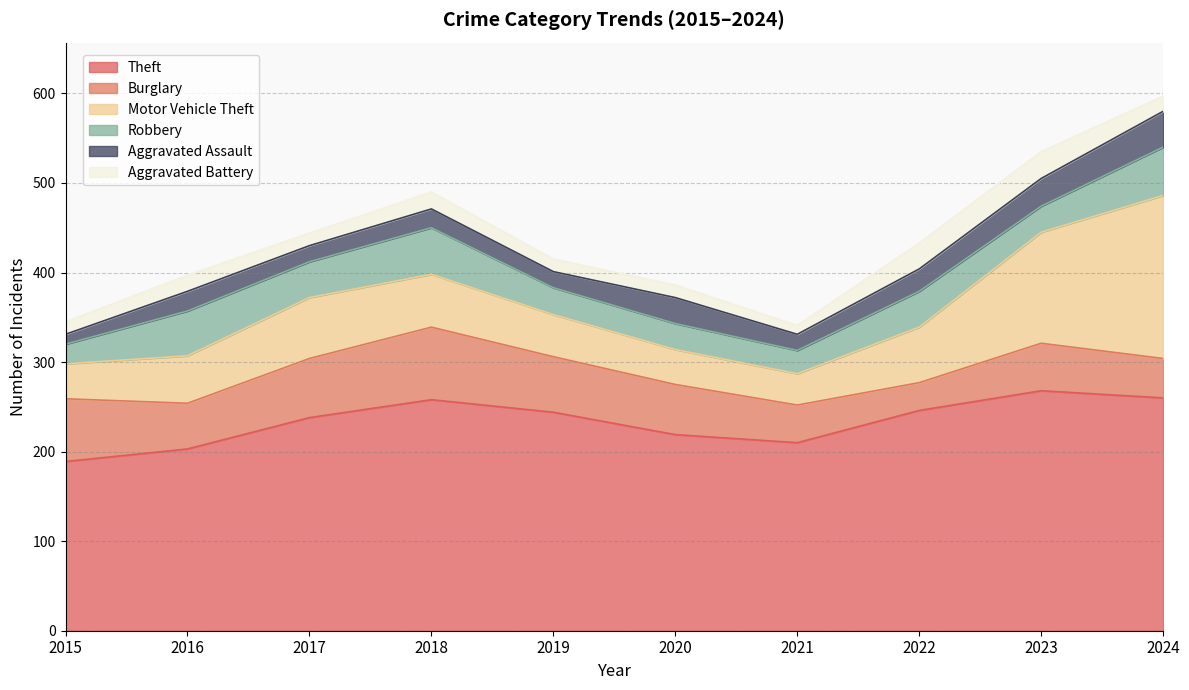

True or false: Robbery and Aggravated Battery intersect in this chart.

True